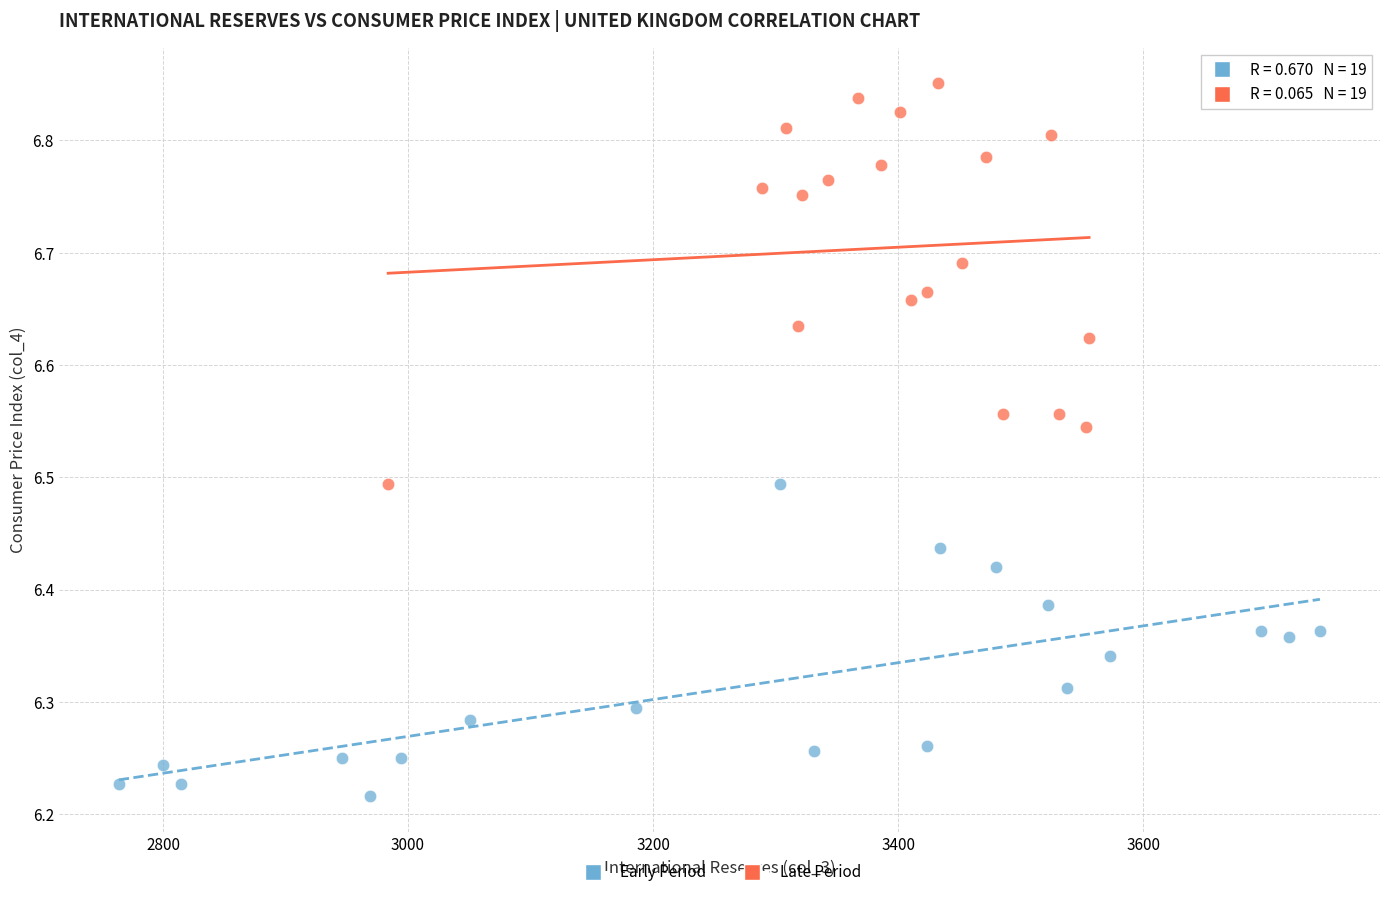

Which series reaches the maximum Y coordinate?

Late Period